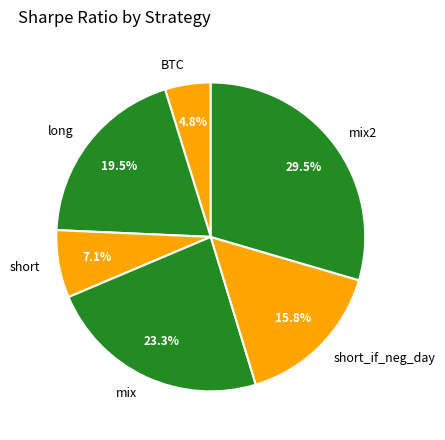

Combined, do mix2 and short_if_neg_day account for over 50%?

No